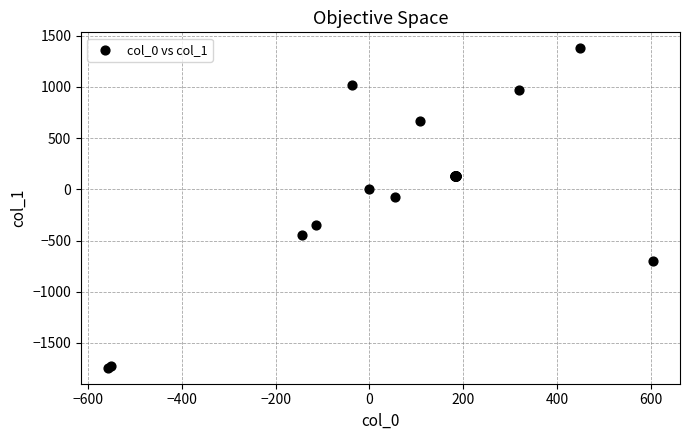

What Y value in the scatter plot is closest to -182?

-76.2